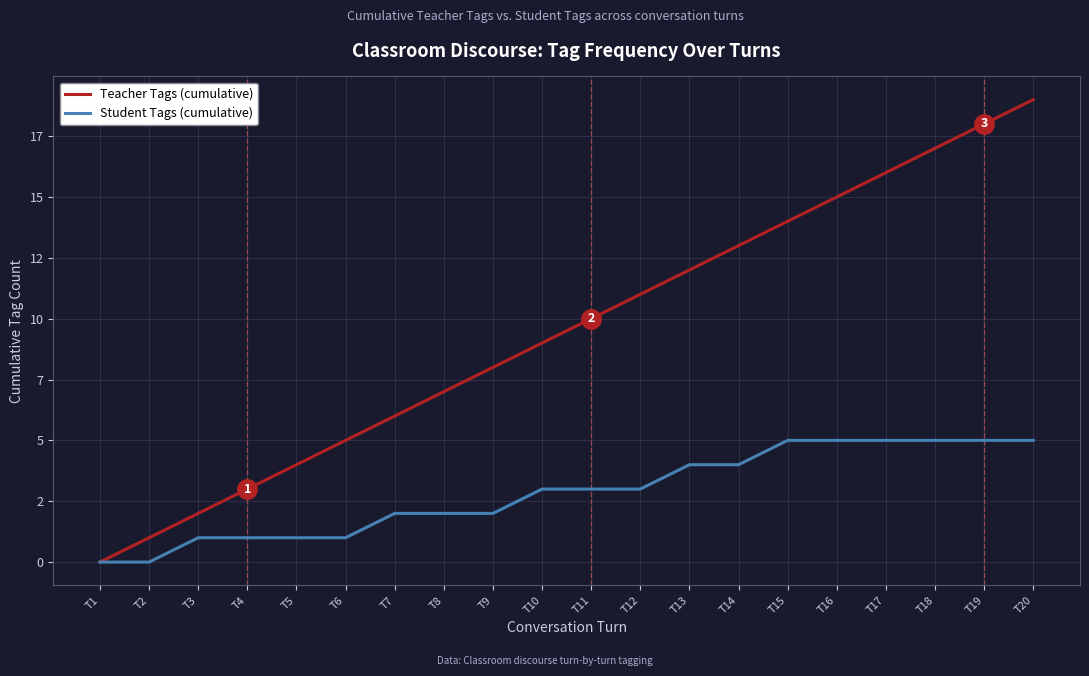

Reading left to right, transcribe all the data shown in this chart.

Teacher Tags (cumulative): T1=0	T2=1	T3=2	T4=3	T5=4	T6=5	T7=6	T8=7	T9=8	T10=9	T11=10	T12=11	T13=12	T14=13	T15=14	T16=15	T17=16	T18=17	T19=18	T20=19
Student Tags (cumulative): T1=0	T2=0	T3=1	T4=1	T5=1	T6=1	T7=2	T8=2	T9=2	T10=3	T11=3	T12=3	T13=4	T14=4	T15=5	T16=5	T17=5	T18=5	T19=5	T20=5